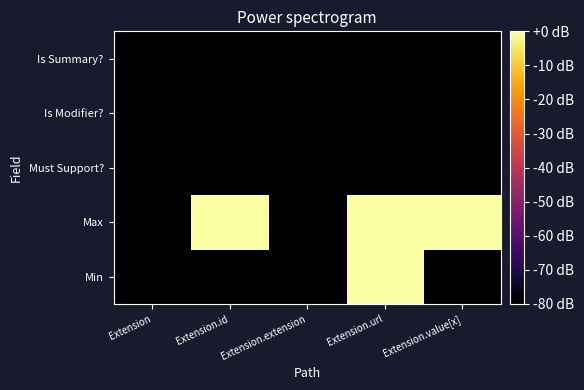

Which category has the lowest value across all series?

Extension